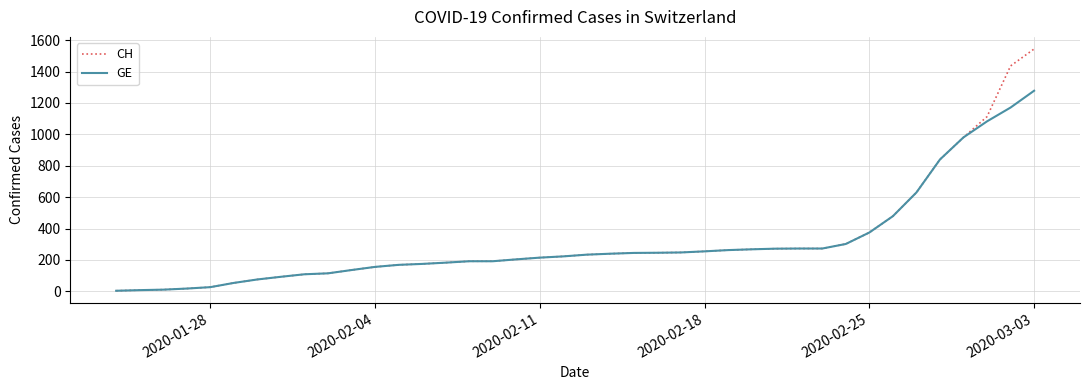

List the series in order of their peak value, highest first.

CH, GE